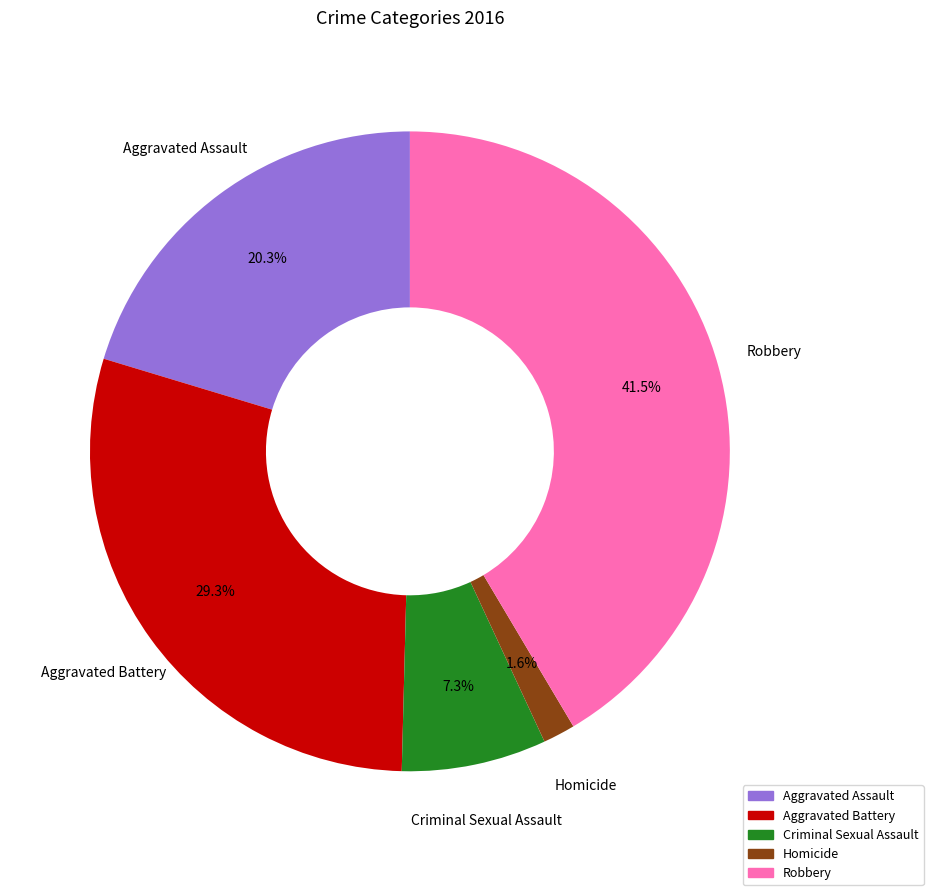

Approximately how many times larger is the value at Aggravated Assault compared to Criminal Sexual Assault?

2.8